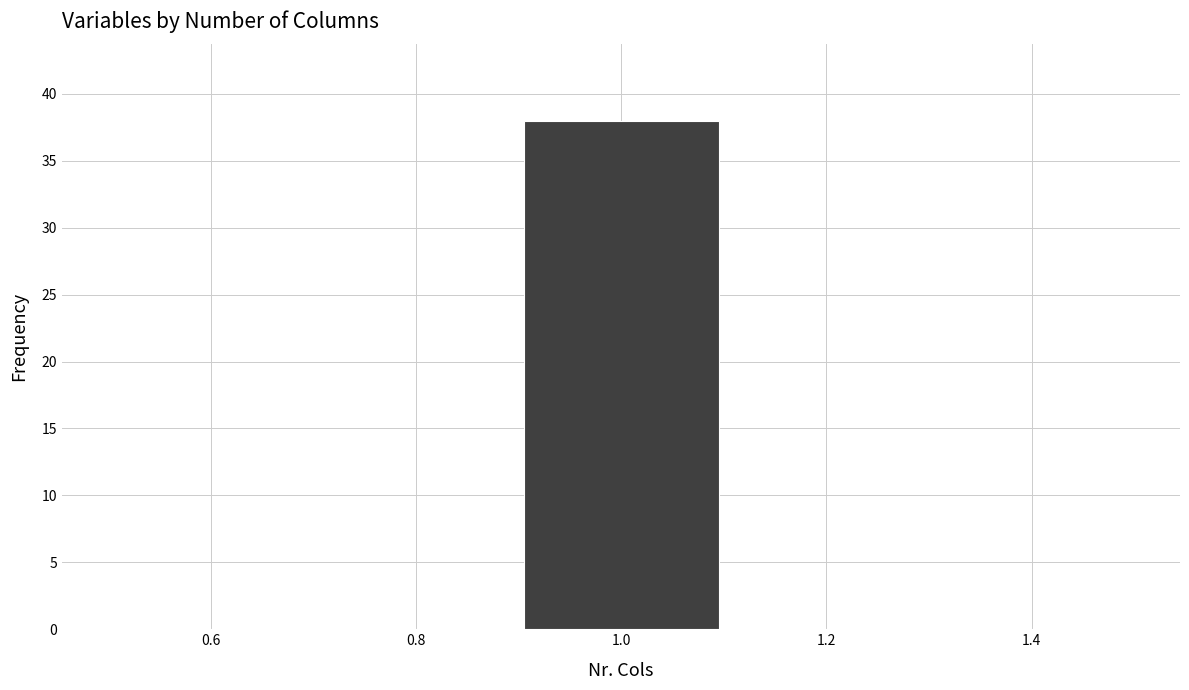

Reading left to right, list every bar in this chart as the range it spans on the x-axis followed by its height. The values are not printed on the chart, so give them approximately, as read against the axis.

0.5 to 0.7: 0
0.7 to 0.9: 0
0.9 to 1.1: 38
1.1 to 1.3: 0
1.3 to 1.5: 0